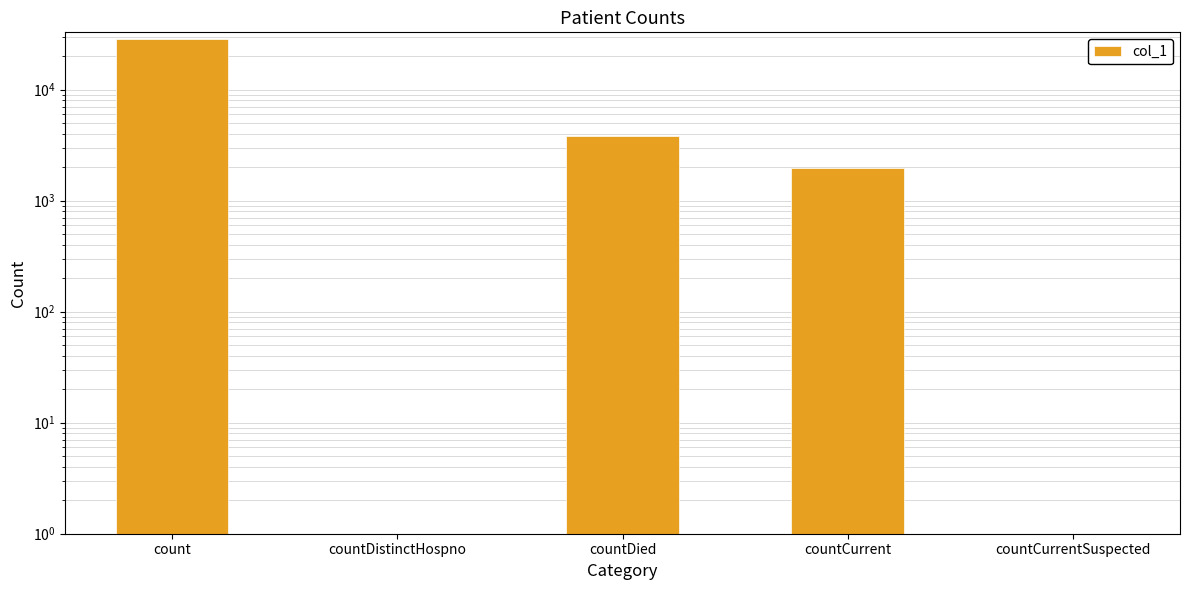

Which has a higher value, countDistinctHospno or countCurrent?

countCurrent